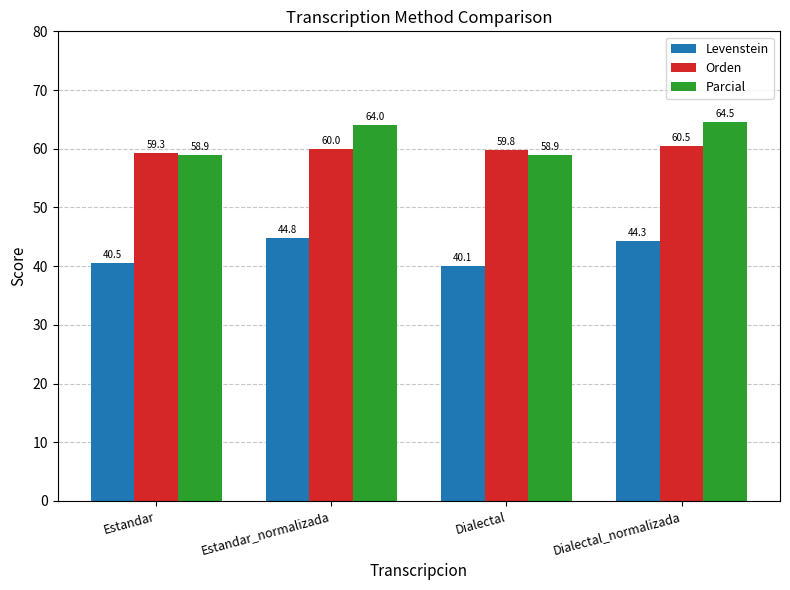

What is the label of the 2nd bar from the left?

Estandar_normalizada